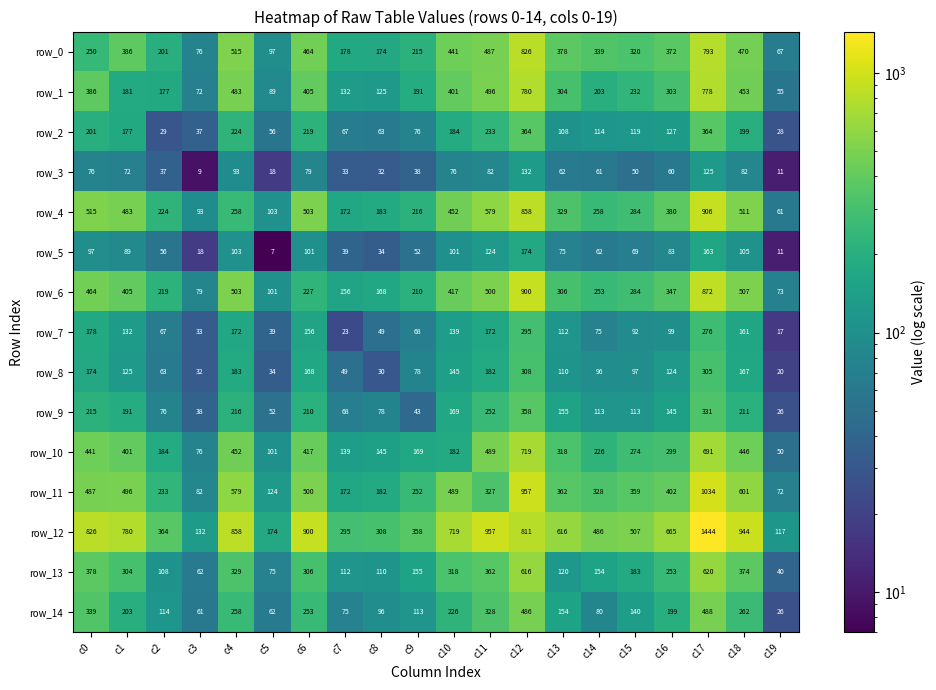

Reading left to right, list all the values displayed in this chart.

row_0: c0=250	c1=386	c2=201	c3=76	c4=515	c5=97	c6=464	c7=178	c8=174	c9=215	c10=441	c11=487	c12=826	c13=378	c14=339	c15=320	c16=372	c17=793	c18=470	c19=67
row_1: c0=386	c1=181	c2=177	c3=72	c4=483	c5=89	c6=405	c7=132	c8=125	c9=191	c10=401	c11=496	c12=780	c13=304	c14=203	c15=232	c16=303	c17=778	c18=453	c19=55
row_2: c0=201	c1=177	c2=29	c3=37	c4=224	c5=56	c6=219	c7=67	c8=63	c9=76	c10=184	c11=233	c12=364	c13=108	c14=114	c15=119	c16=127	c17=364	c18=199	c19=28
row_3: c0=76	c1=72	c2=37	c3=9	c4=93	c5=18	c6=79	c7=33	c8=32	c9=38	c10=76	c11=82	c12=132	c13=62	c14=61	c15=50	c16=60	c17=125	c18=82	c19=11
row_4: c0=515	c1=483	c2=224	c3=93	c4=258	c5=103	c6=503	c7=172	c8=183	c9=216	c10=452	c11=579	c12=858	c13=329	c14=258	c15=284	c16=380	c17=906	c18=511	c19=61
row_5: c0=97	c1=89	c2=56	c3=18	c4=103	c5=7	c6=101	c7=39	c8=34	c9=52	c10=101	c11=124	c12=174	c13=75	c14=62	c15=69	c16=83	c17=163	c18=105	c19=11
row_6: c0=464	c1=405	c2=219	c3=79	c4=503	c5=101	c6=227	c7=156	c8=168	c9=210	c10=417	c11=500	c12=900	c13=306	c14=253	c15=284	c16=347	c17=872	c18=507	c19=73
row_7: c0=178	c1=132	c2=67	c3=33	c4=172	c5=39	c6=156	c7=23	c8=49	c9=68	c10=139	c11=172	c12=295	c13=112	c14=75	c15=92	c16=99	c17=276	c18=161	c19=17
row_8: c0=174	c1=125	c2=63	c3=32	c4=183	c5=34	c6=168	c7=49	c8=30	c9=78	c10=145	c11=182	c12=308	c13=110	c14=96	c15=97	c16=124	c17=305	c18=167	c19=20
row_9: c0=215	c1=191	c2=76	c3=38	c4=216	c5=52	c6=210	c7=68	c8=78	c9=43	c10=169	c11=252	c12=358	c13=155	c14=113	c15=113	c16=145	c17=331	c18=211	c19=26
row_10: c0=441	c1=401	c2=184	c3=76	c4=452	c5=101	c6=417	c7=139	c8=145	c9=169	c10=182	c11=489	c12=719	c13=318	c14=226	c15=274	c16=299	c17=691	c18=446	c19=50
row_11: c0=487	c1=496	c2=233	c3=82	c4=579	c5=124	c6=500	c7=172	c8=182	c9=252	c10=489	c11=327	c12=957	c13=362	c14=328	c15=359	c16=402	c17=1034	c18=601	c19=72
row_12: c0=826	c1=780	c2=364	c3=132	c4=858	c5=174	c6=900	c7=295	c8=308	c9=358	c10=719	c11=957	c12=811	c13=616	c14=486	c15=507	c16=665	c17=1444	c18=944	c19=117
row_13: c0=378	c1=304	c2=108	c3=62	c4=329	c5=75	c6=306	c7=112	c8=110	c9=155	c10=318	c11=362	c12=616	c13=120	c14=154	c15=183	c16=253	c17=620	c18=374	c19=40
row_14: c0=339	c1=203	c2=114	c3=61	c4=258	c5=62	c6=253	c7=75	c8=96	c9=113	c10=226	c11=328	c12=486	c13=154	c14=80	c15=140	c16=199	c17=488	c18=262	c19=26